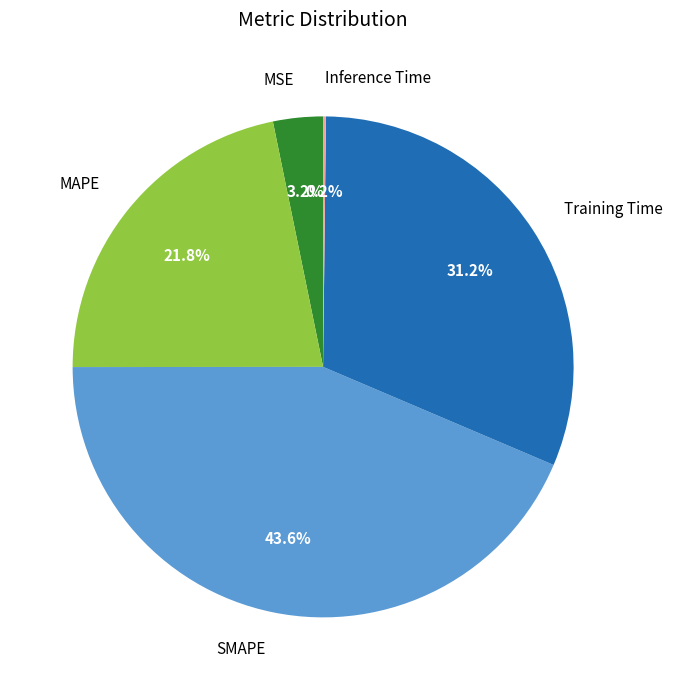

The MAPE slice represents 28% of the pie. True or false?

False